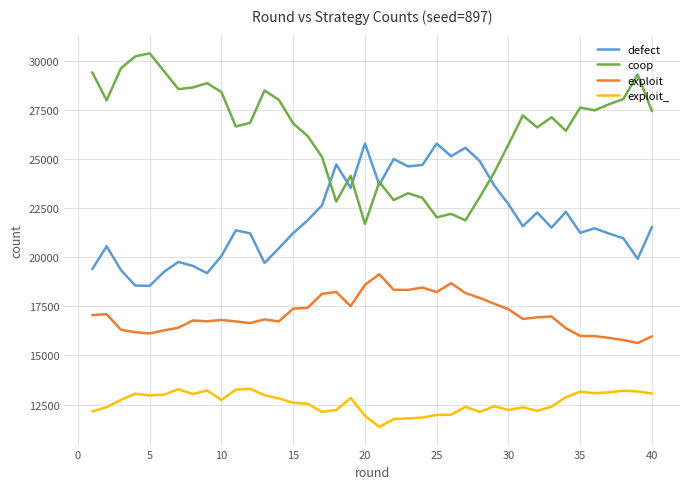

Which series has the largest total across all categories?

coop